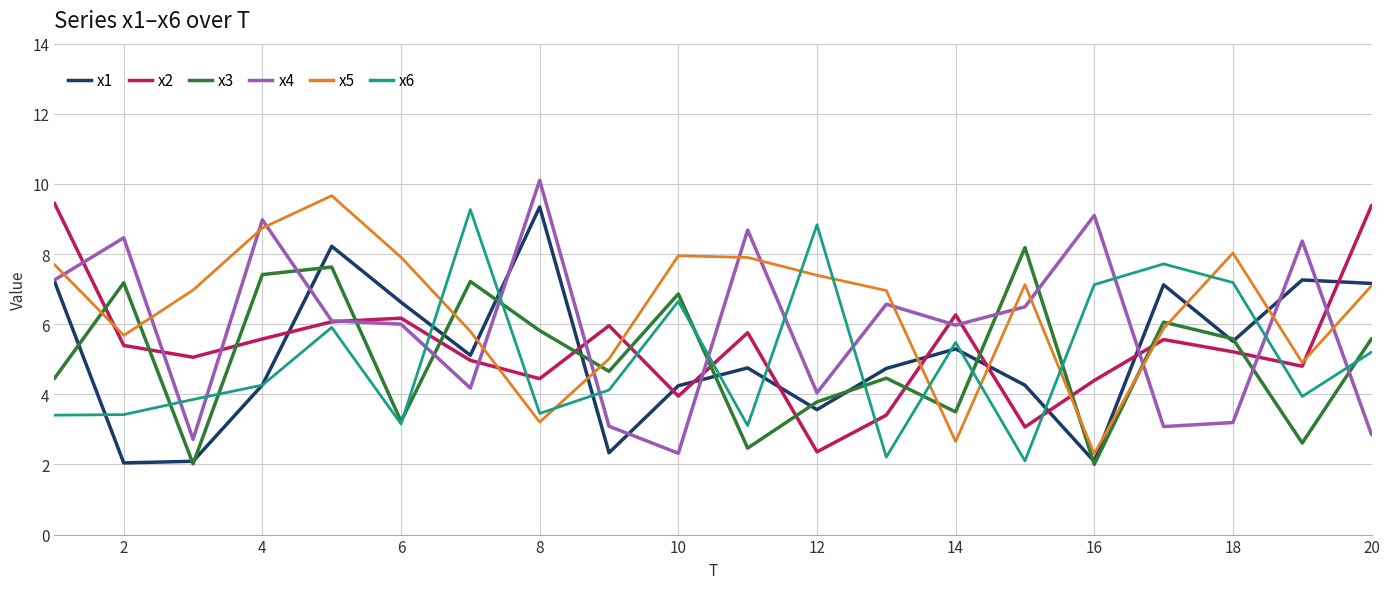

True or false: x6 and x2 intersect in this chart.

True